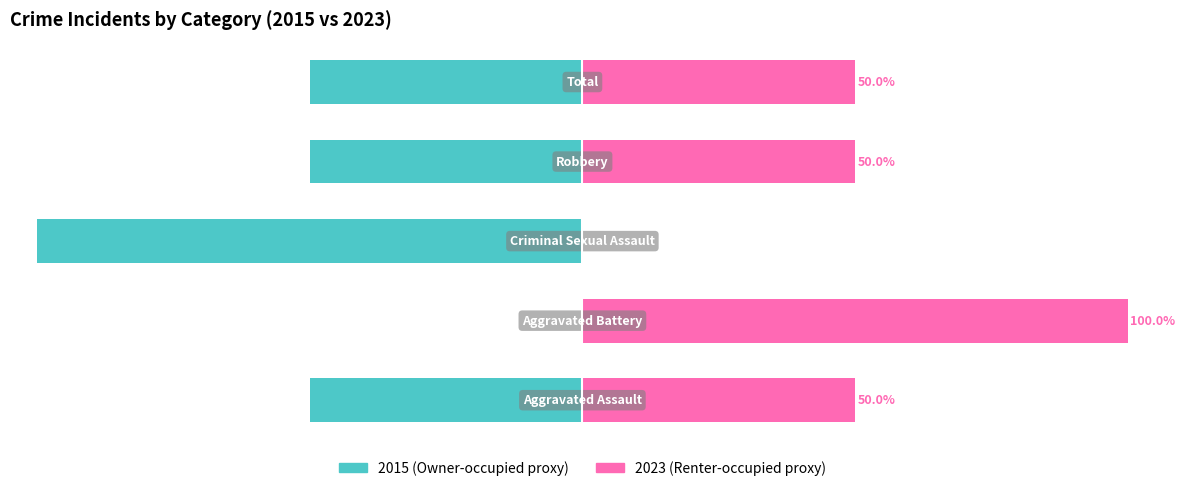

How many values in the Owner-occupied series exceed -50?

1